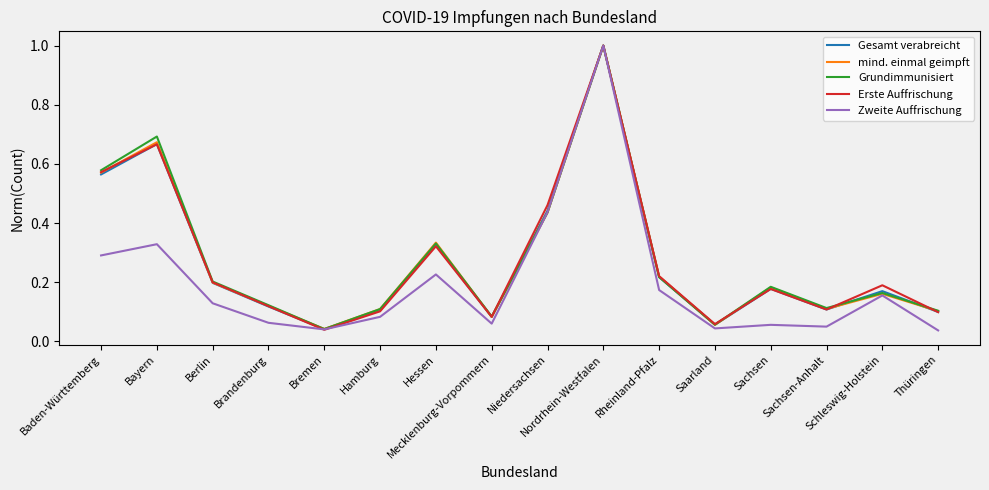

What is the maximum value for mind. einmal geimpft?

1.0